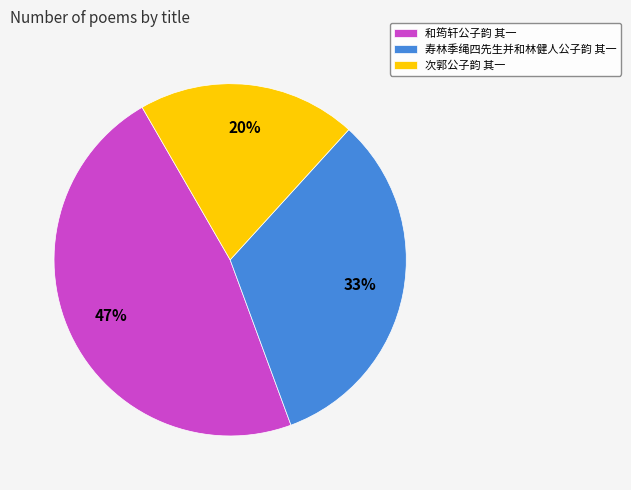

How many segments does this pie chart have?

3